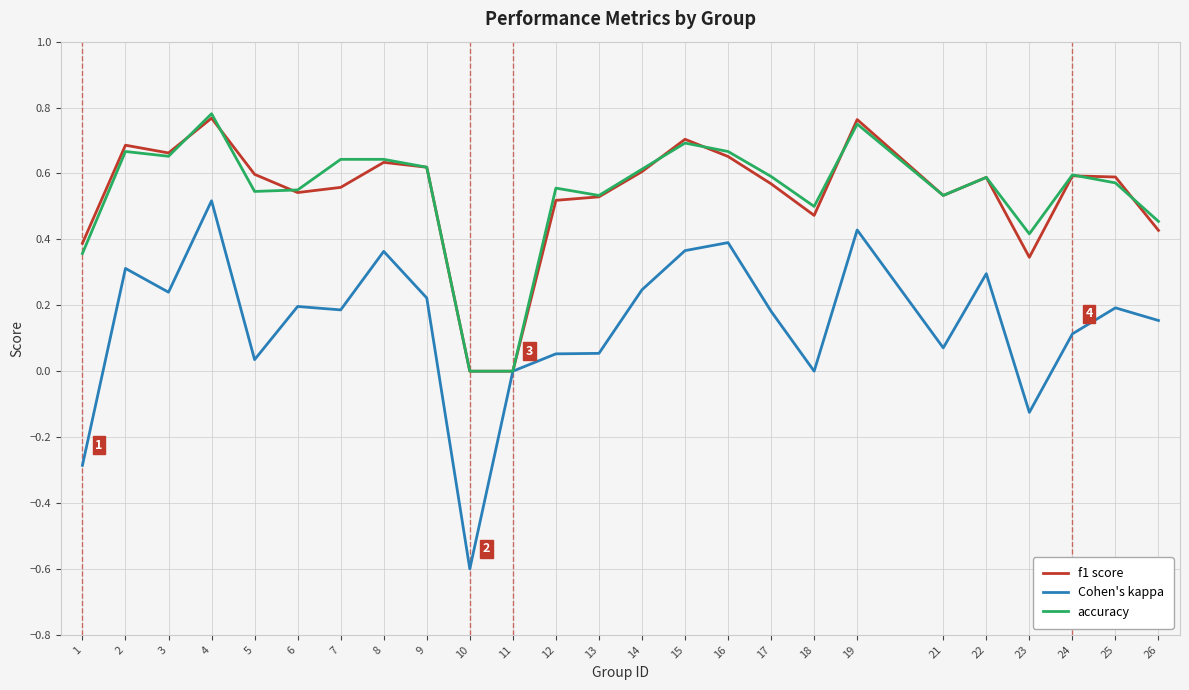

At which category is the sum across all series the highest?

4